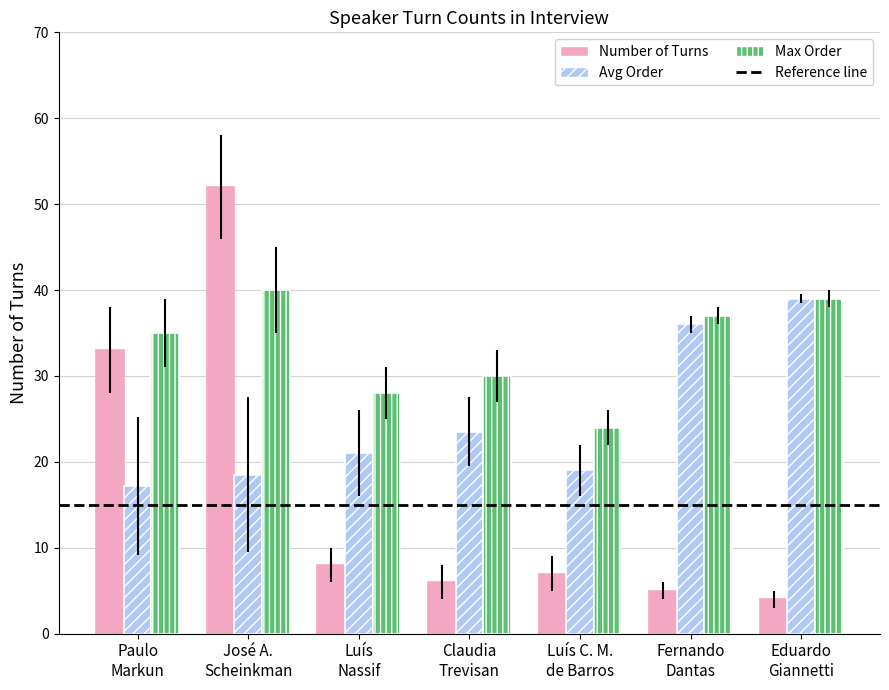

Rank the series by their average value, from lowest to highest.

Number of Turns, Avg Order, Max Order